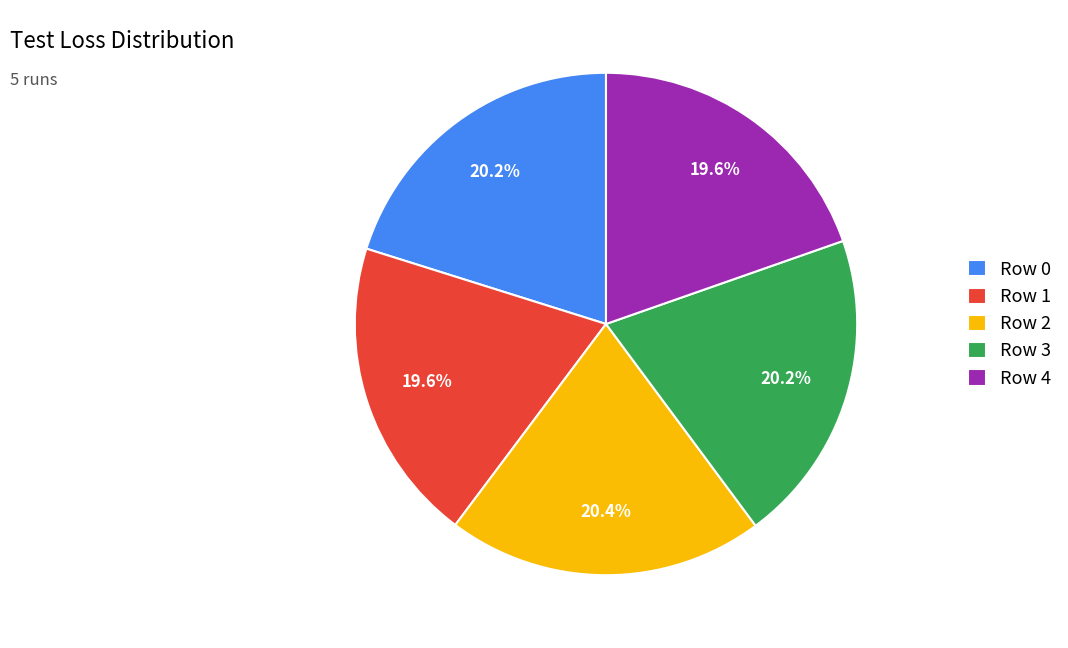

The Row 2 slice represents 10% of the pie. True or false?

False